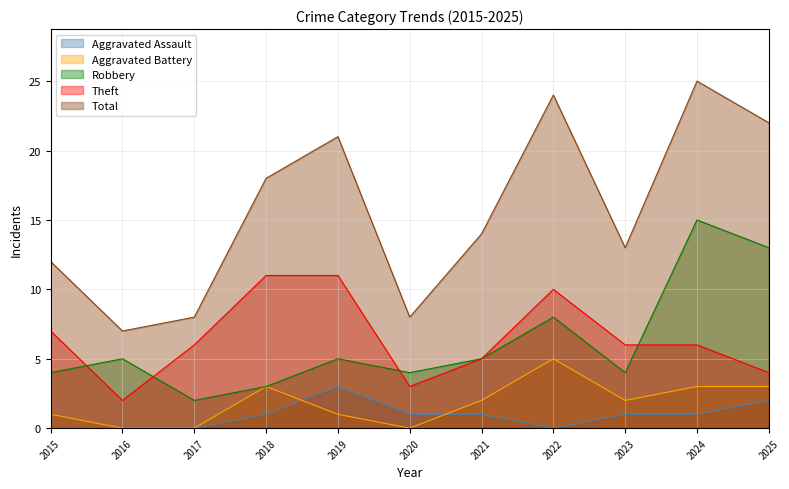

Which series has the largest total across all categories?

Total